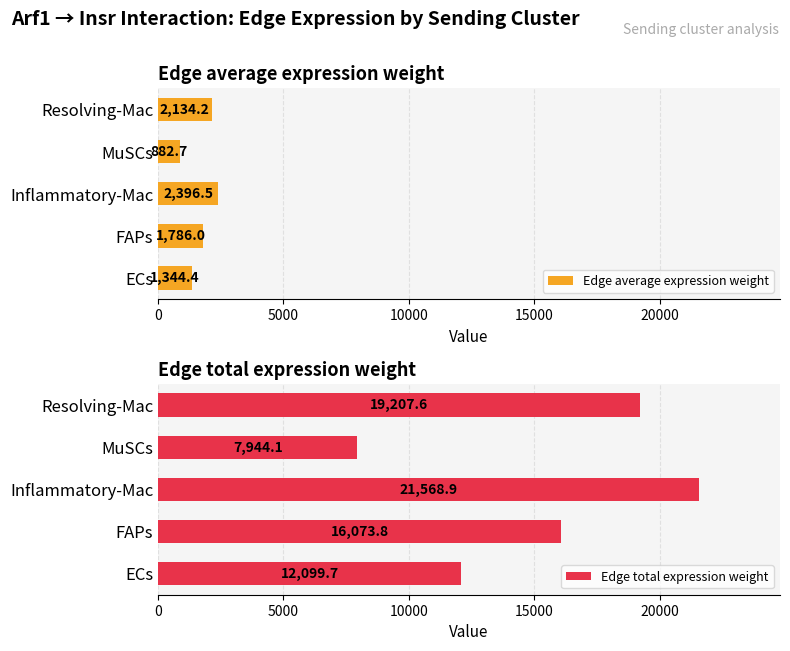

What is the lowest value of the Edge average expression weight series?

882.7